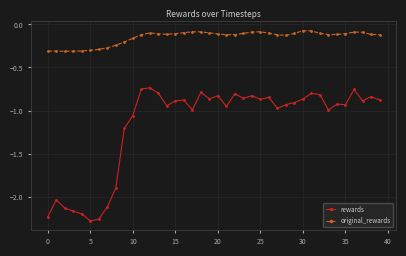

List the series in order of their peak value, highest first.

original_rewards, rewards